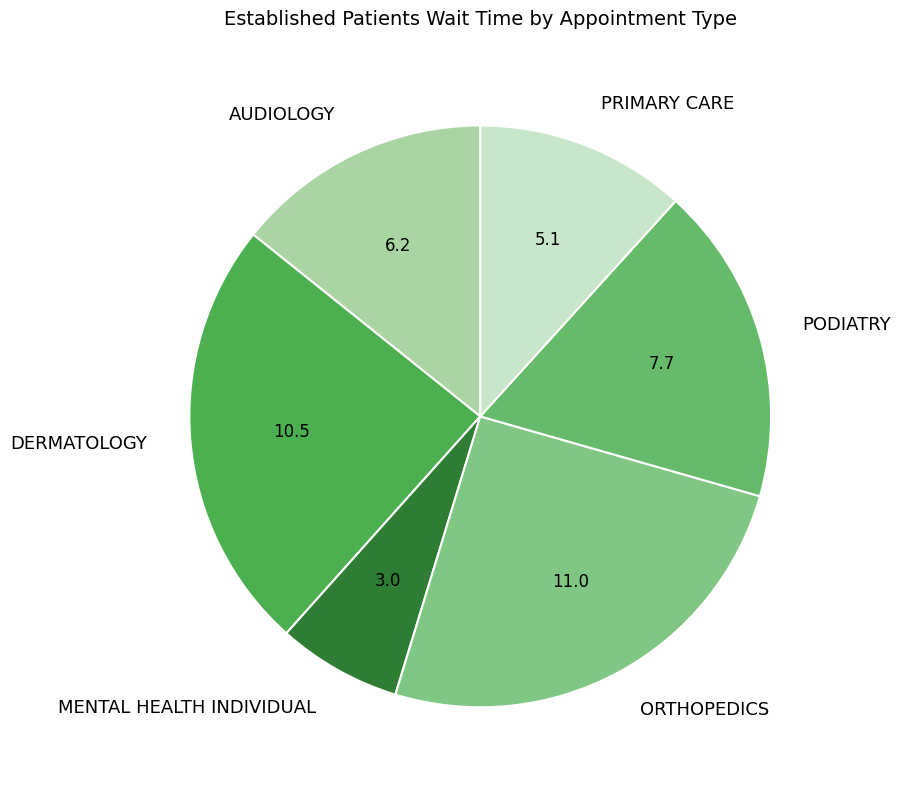

Does ORTHOPEDICS account for over 50% of the chart?

No